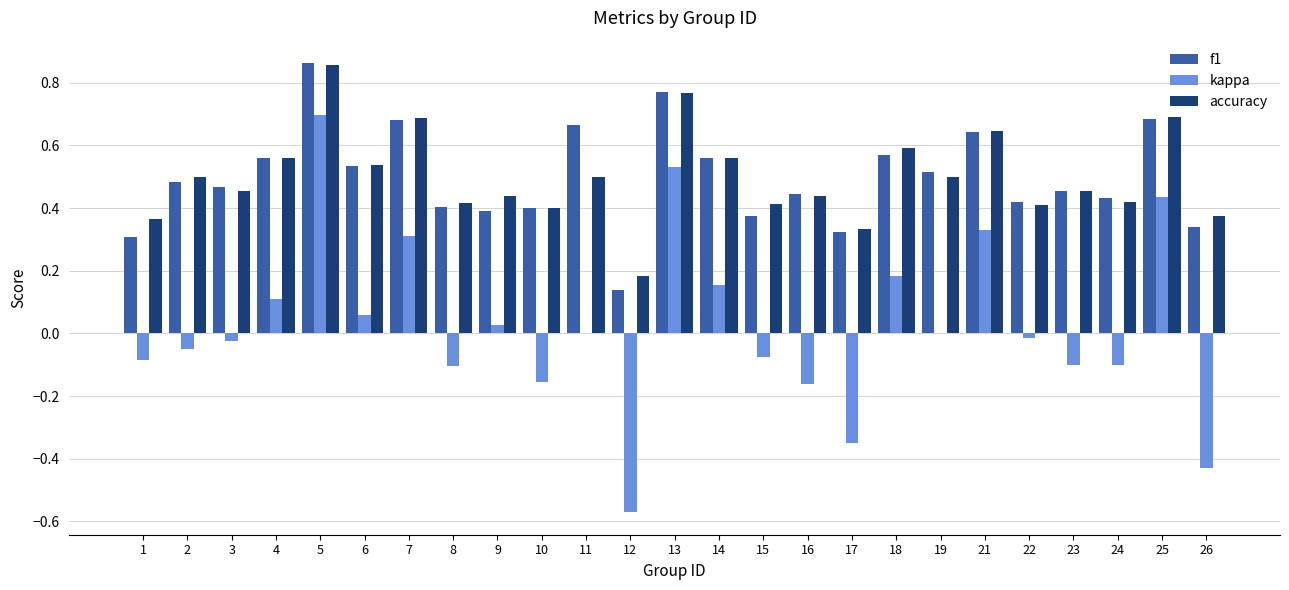

Is the value of kappa at 3 greater than the value of accuracy at 21?

No